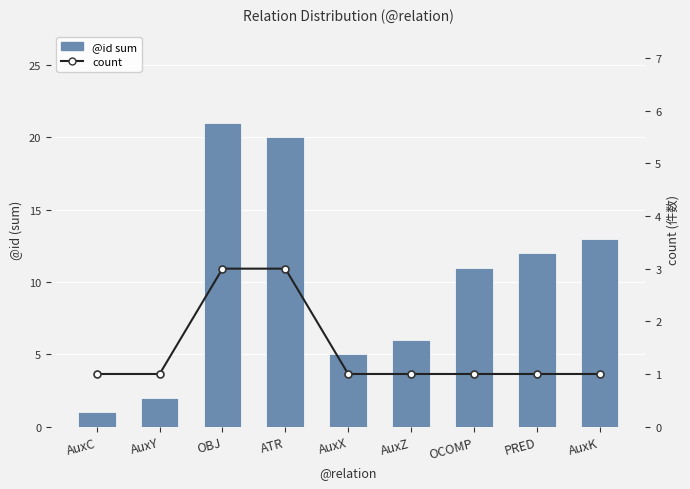

Between AuxY and OBJ, which series saw the biggest shift?

@id sum